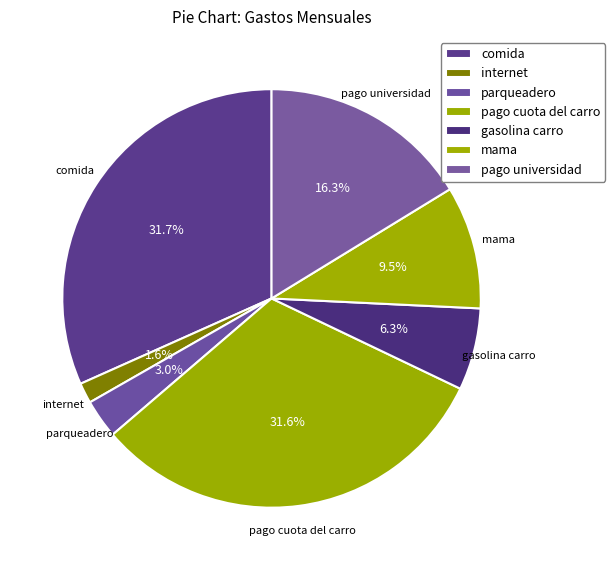

Is it true that internet is 2% of the pie?

True